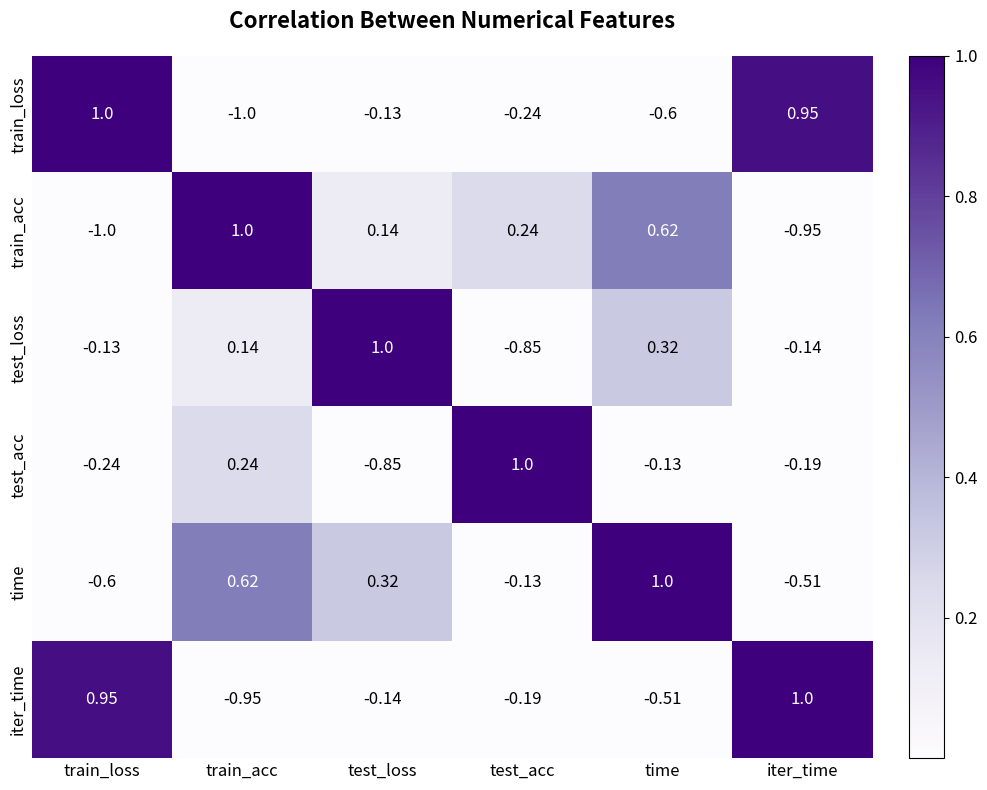

Which series has the largest total across all categories?

time